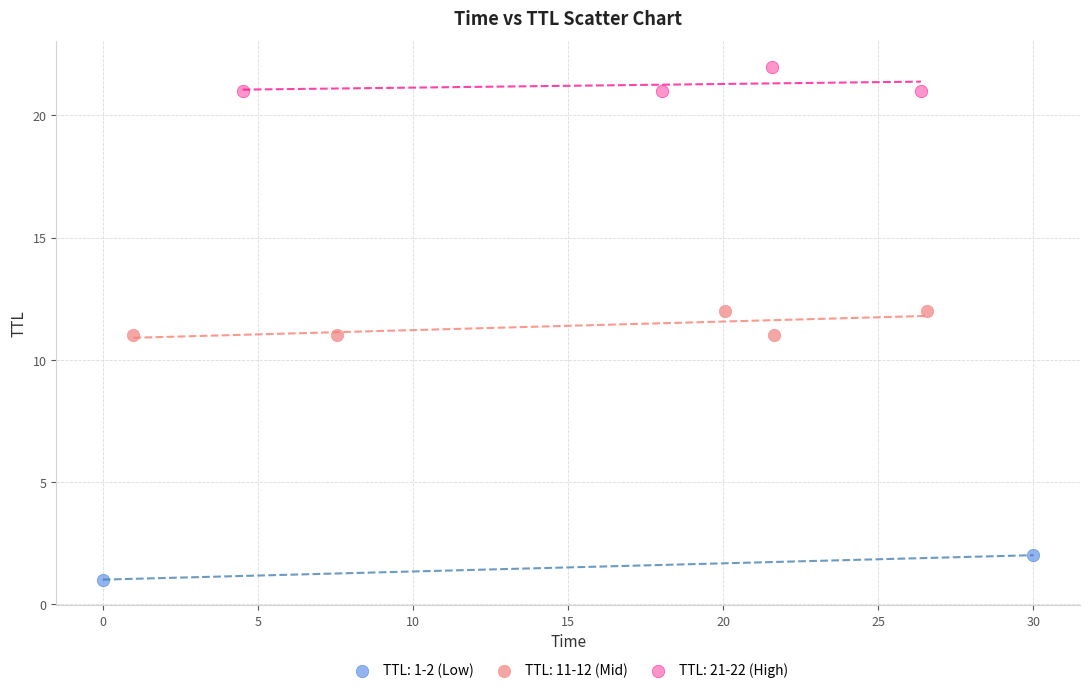

What are all the series names shown in the legend?

TTL: 1-2 (Low), TTL: 11-12 (Mid), TTL: 21-22 (High)